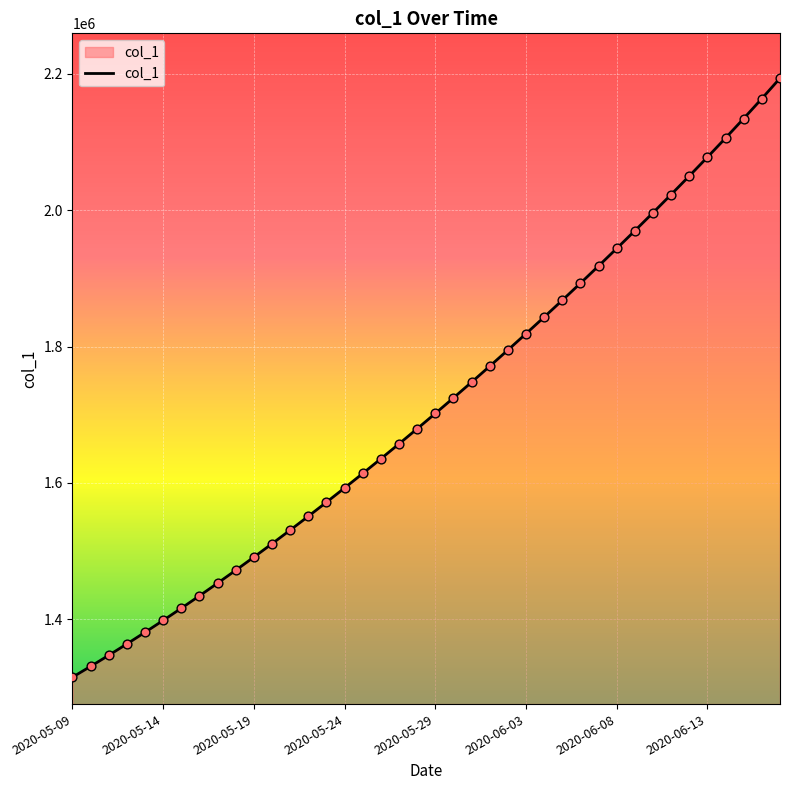

What is the minimum value shown in the chart?

1315099.0